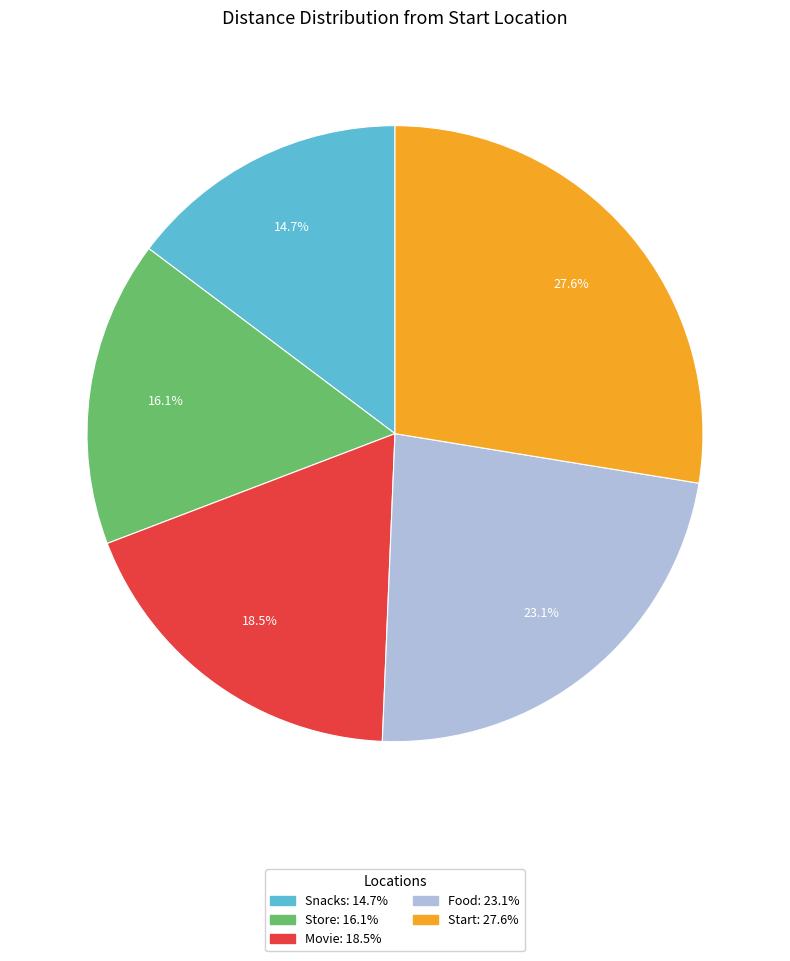

What portion of the pie excludes Start?

72.4%